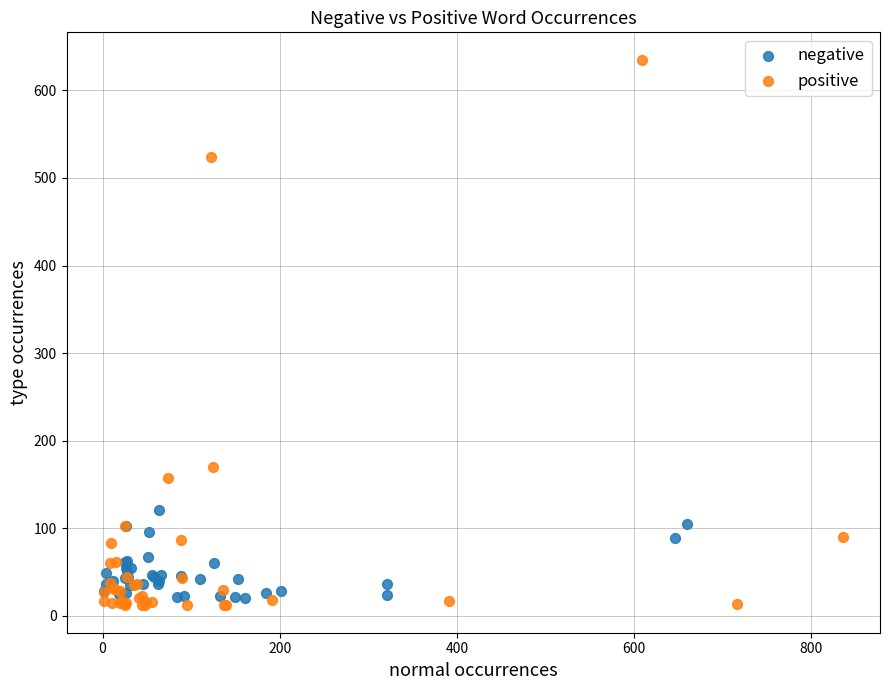

Which series has the widest spread of Y values?

positive